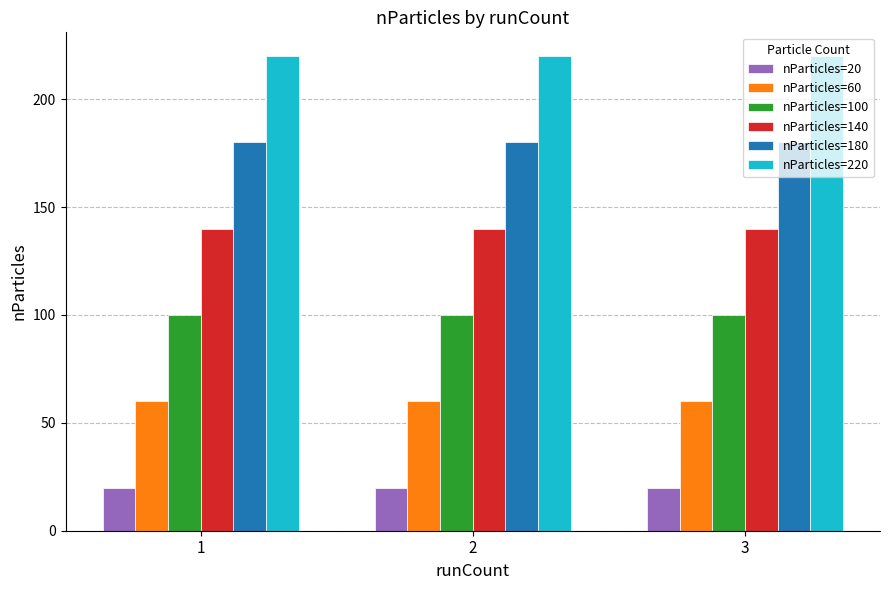

What is the spread (max minus min) of values at 1?

200